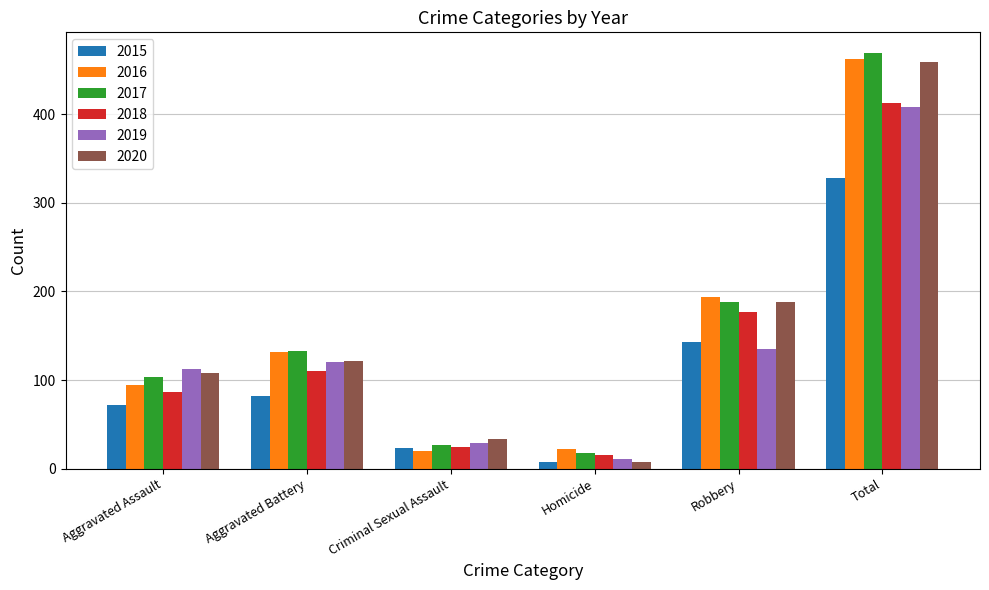

At which category is the sum across all series the highest?

Total